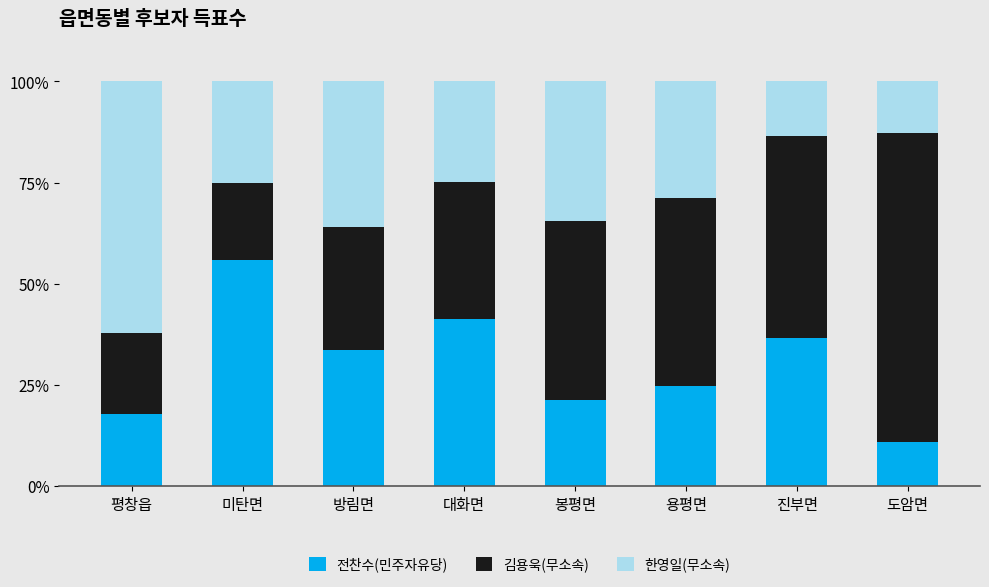

The 전찬수(민주자유당) series shows 3.9 at 도암면. True or false?

False